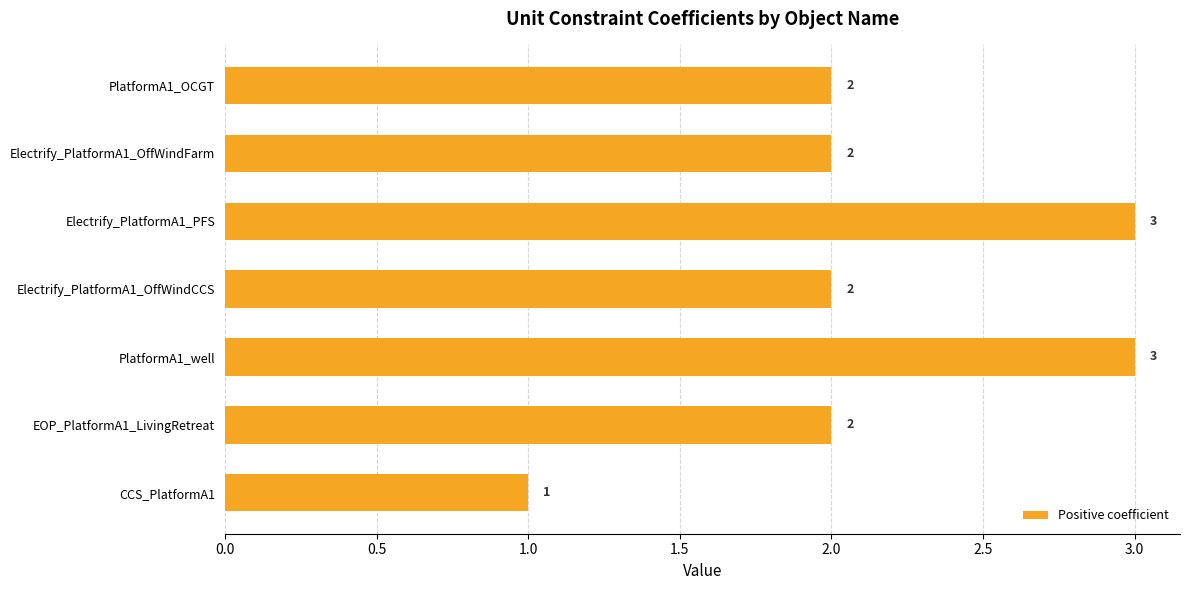

How many bars are there in total?

7